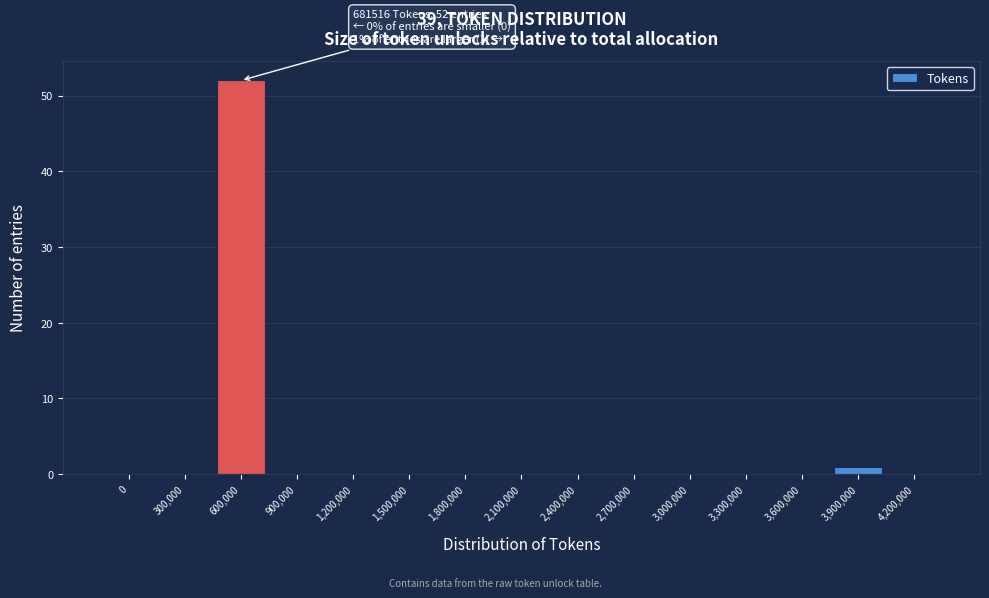

Reading left to right, transcribe all the data shown in this chart.

0=0	300,000=0	600,000=52	900,000=0	1,200,000=0	1,500,000=0	1,800,000=0	2,100,000=0	2,400,000=0	2,700,000=0	3,000,000=0	3,300,000=0	3,600,000=0	3,900,000=1	4,200,000=0